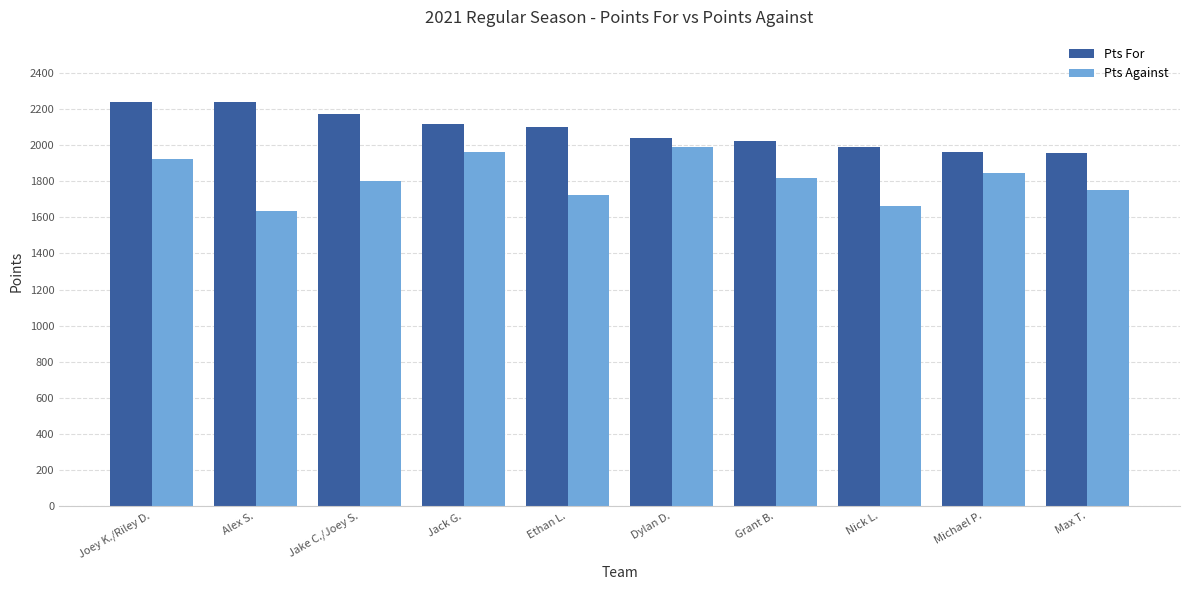

How many values in the Pts Against series exceed 1820?

5